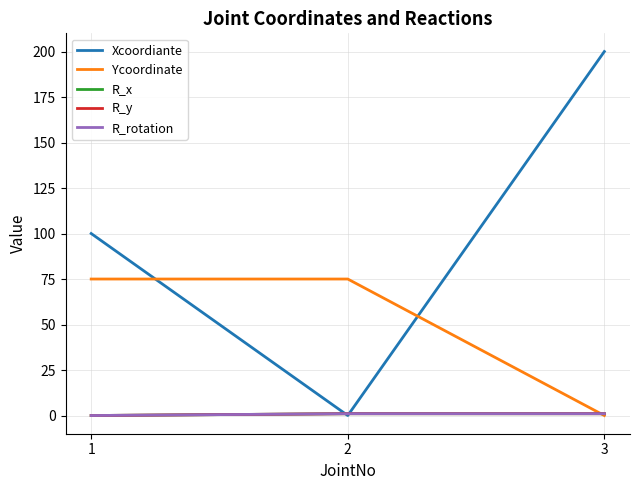

What is the difference between the Ycoordinate values at 1 and 3?

75